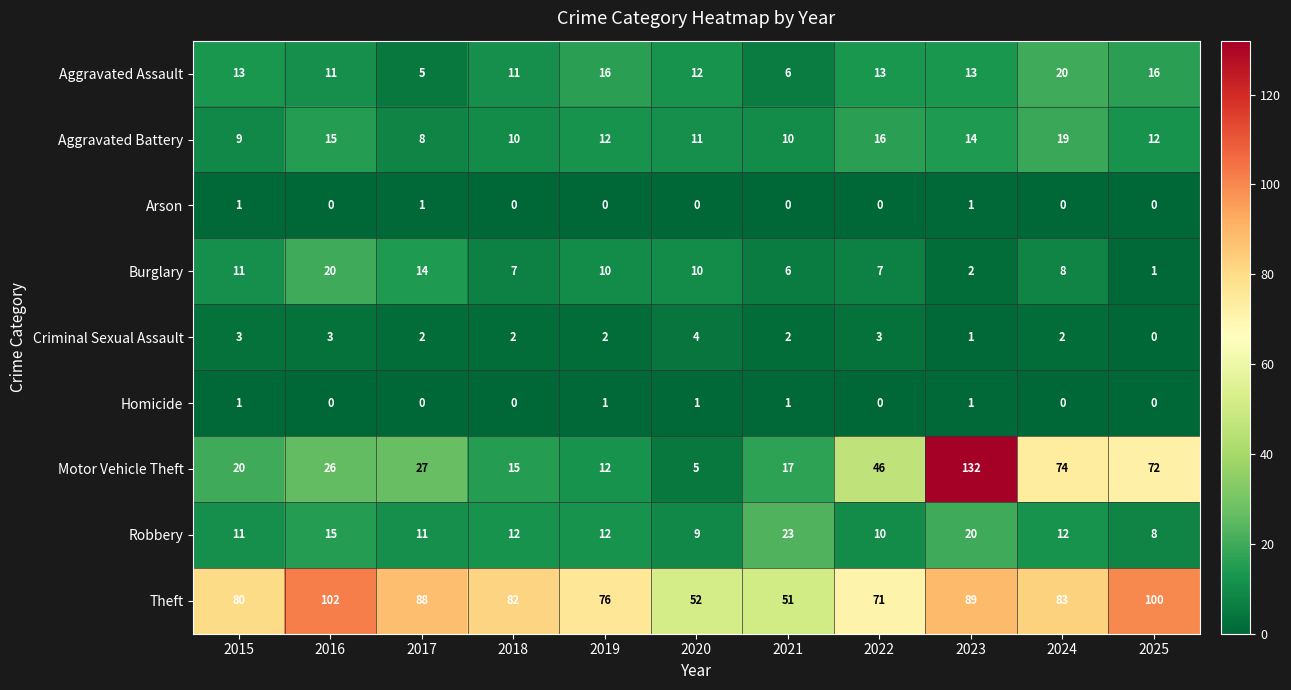

What is the total value across all series at 2016?

192